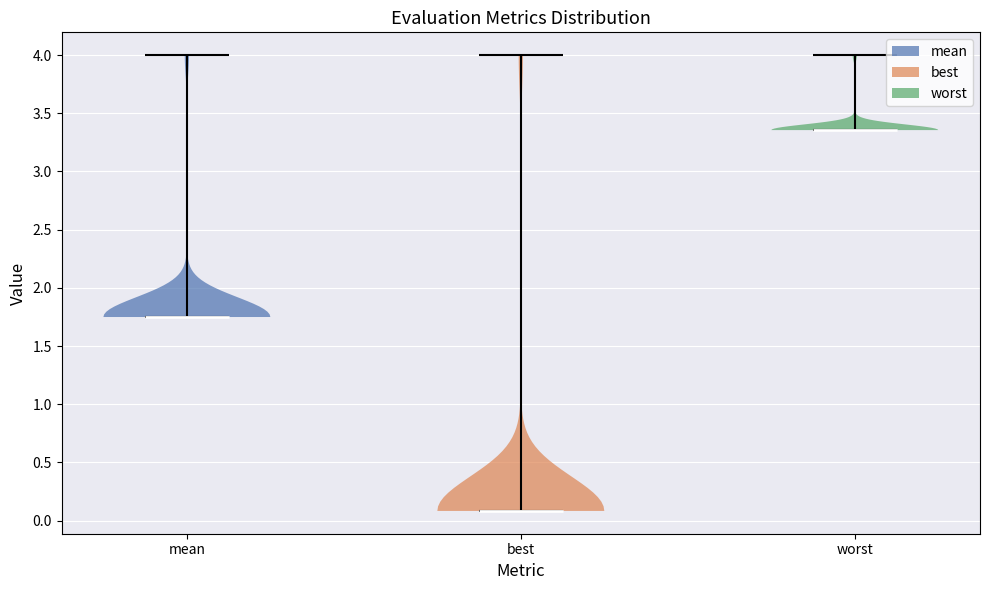

Which violin has the highest median line?

worst